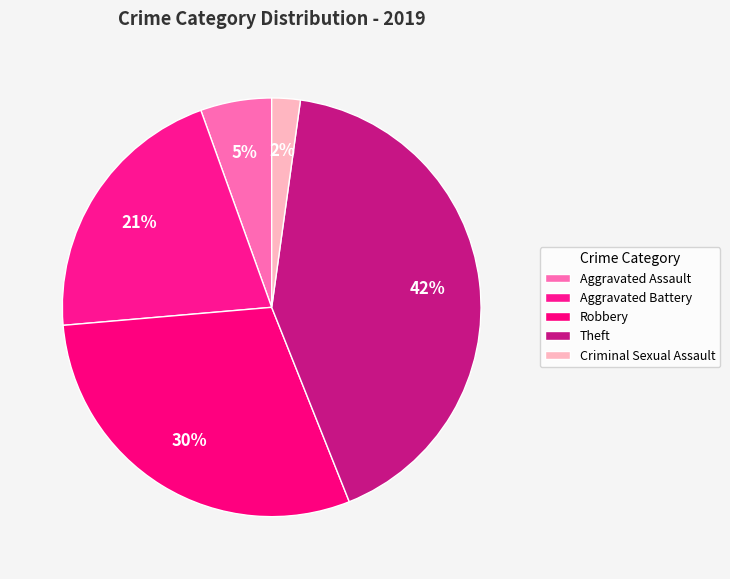

How many slices are in this pie chart?

5